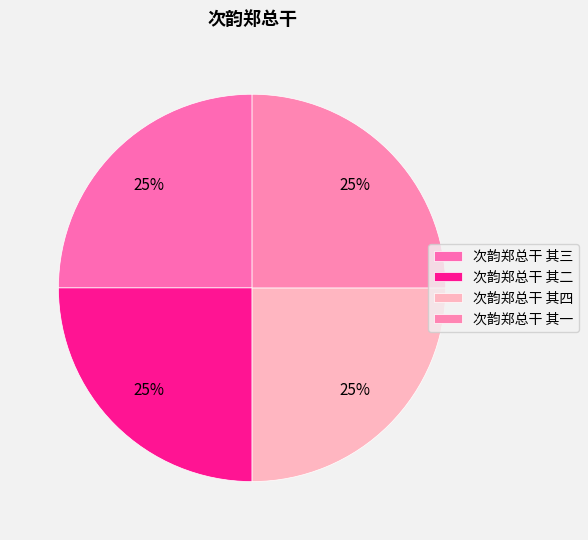

Is there a majority slice in this chart?

No